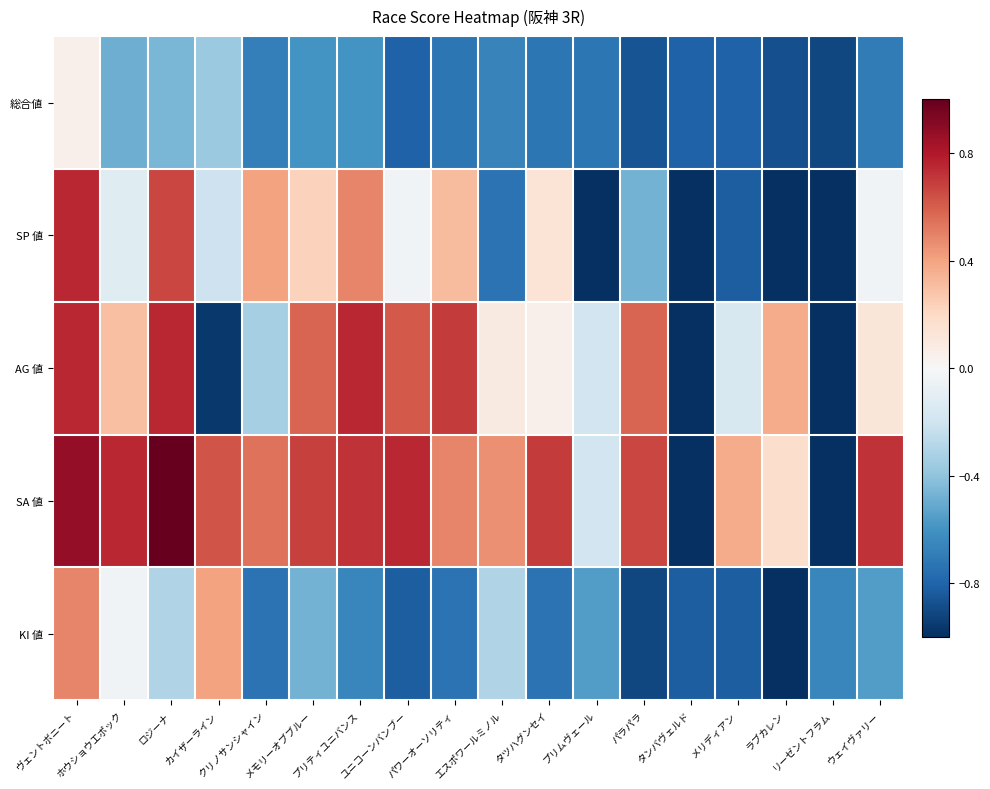

Between パワーオーソリティ and ユニコーンバンブー, which is larger?

パワーオーソリティ